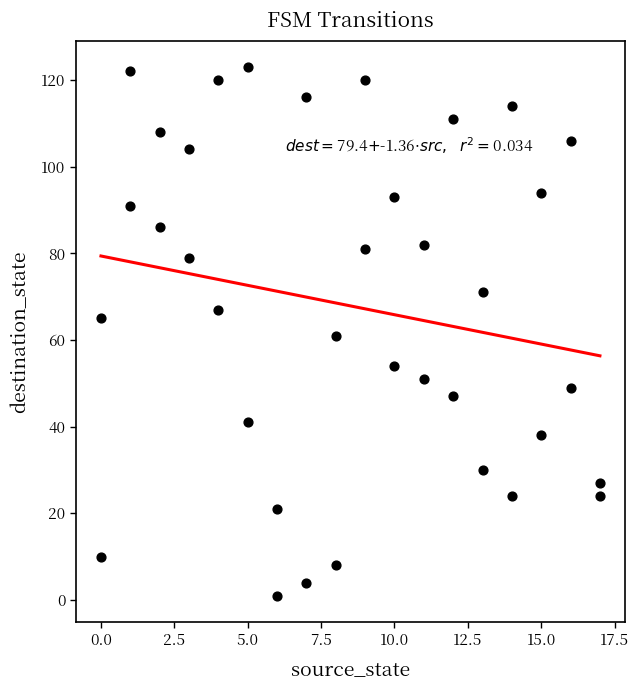

What is the range of X values (max minus min)?

17